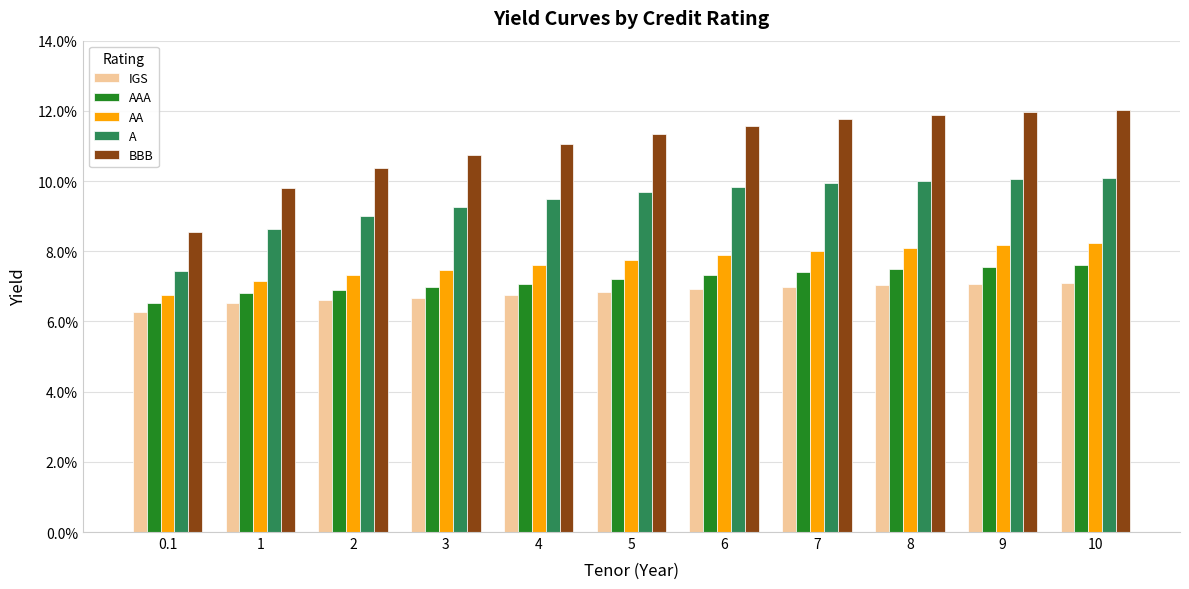

What is the sum of the BBB values at 9 and 6?

0.2